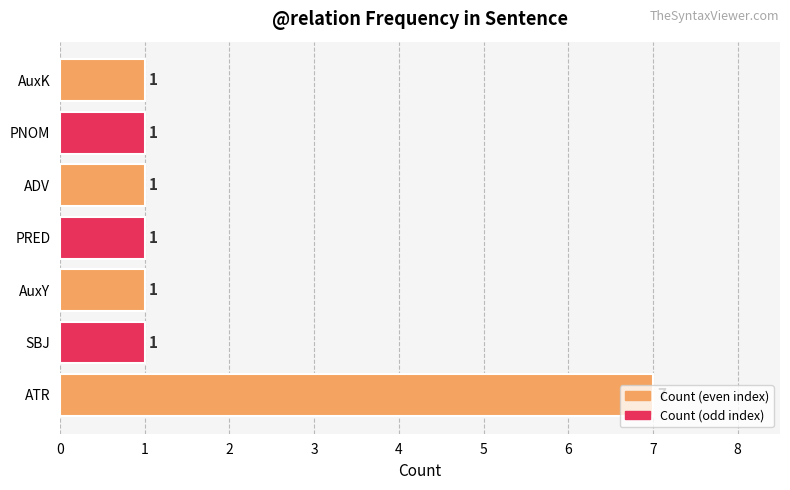

What is the greatest value displayed?

7